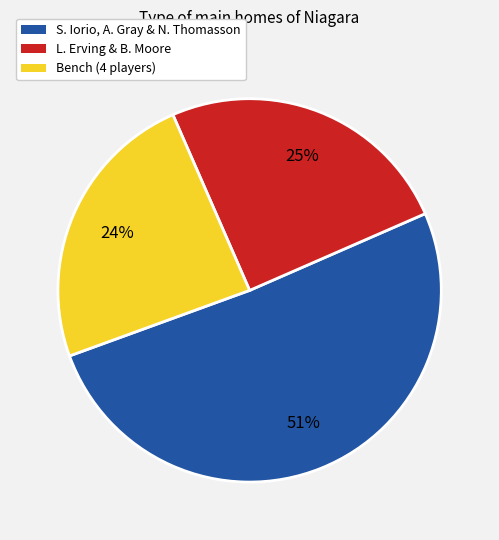

To the nearest percent, what is the average slice percentage?

33%